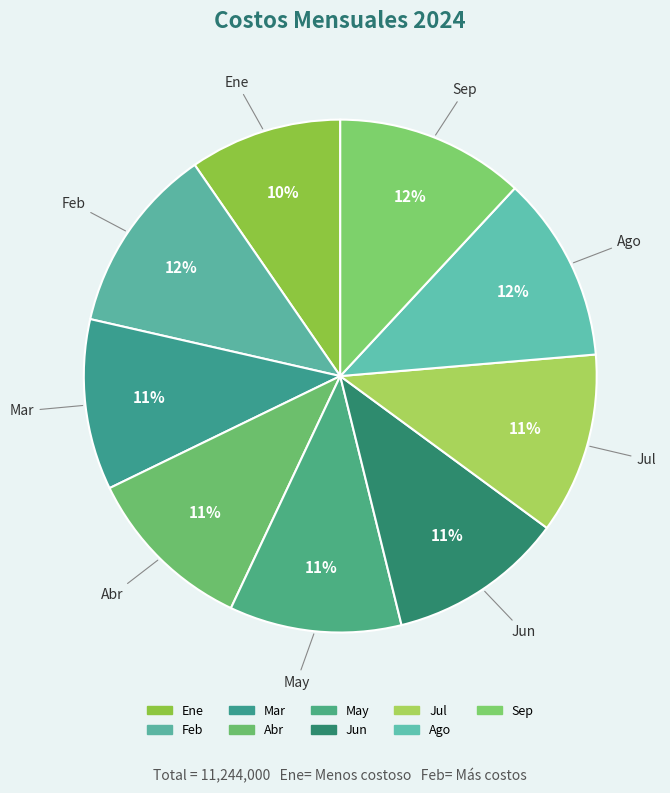

Does any single category account for the majority?

No